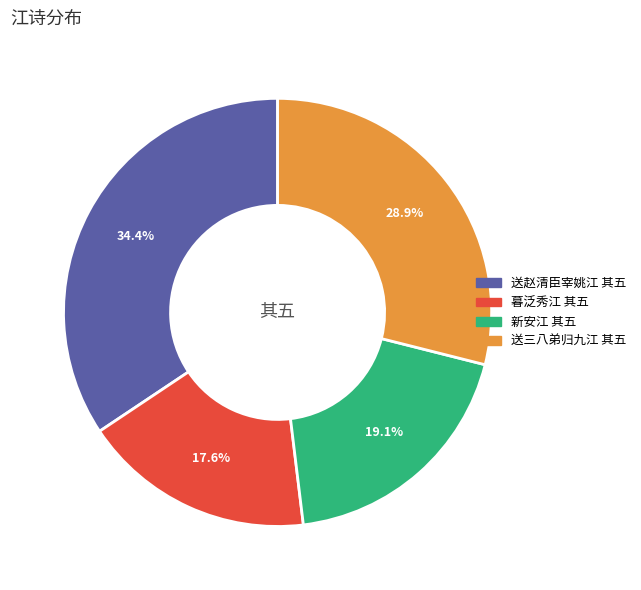

To the nearest percent, what is the combined percentage of 暮泛秀江 其五 and 送赵清臣宰姚江 其五?

52%